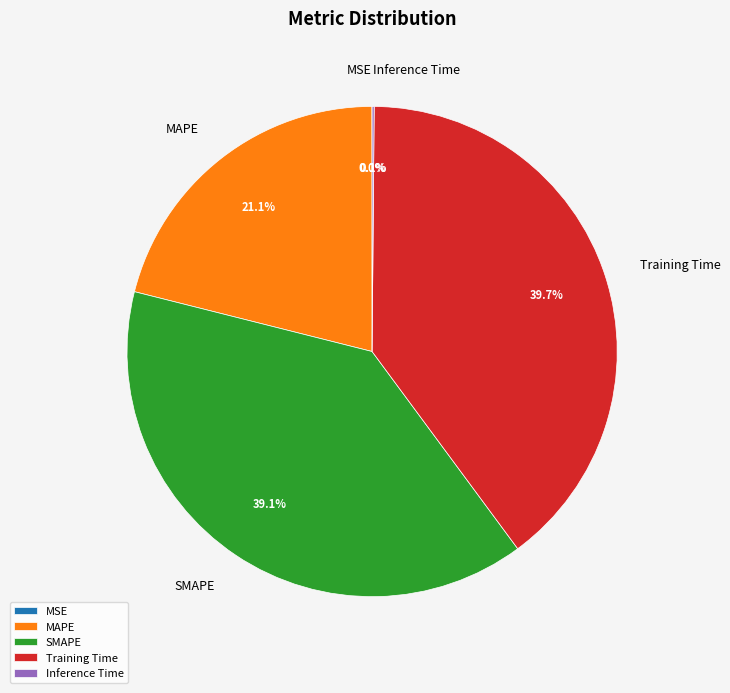

What is the largest slice in the pie chart?

Training Time